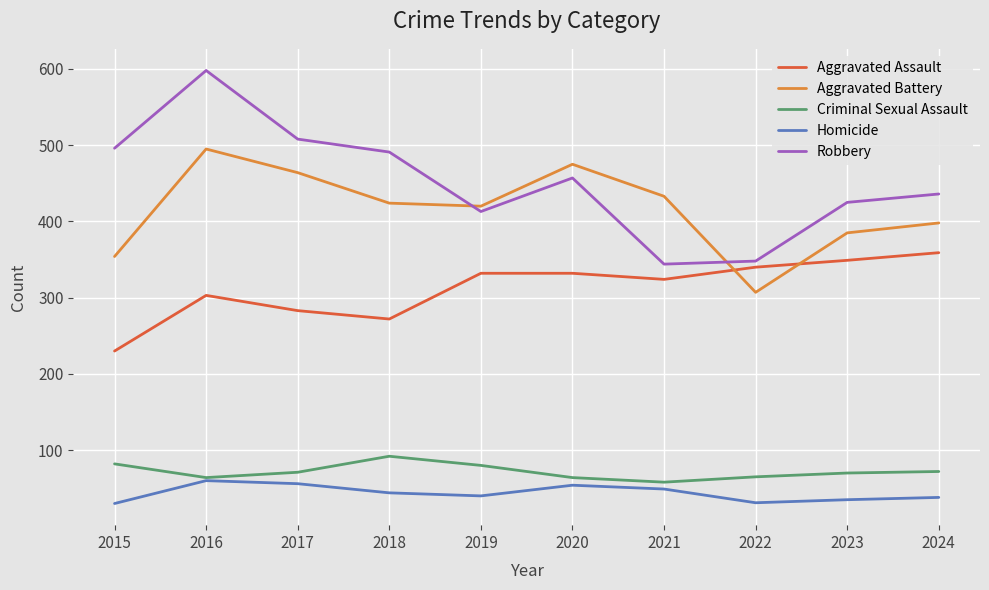

True or false: Aggravated Assault has a value of 340 at 2022.

True